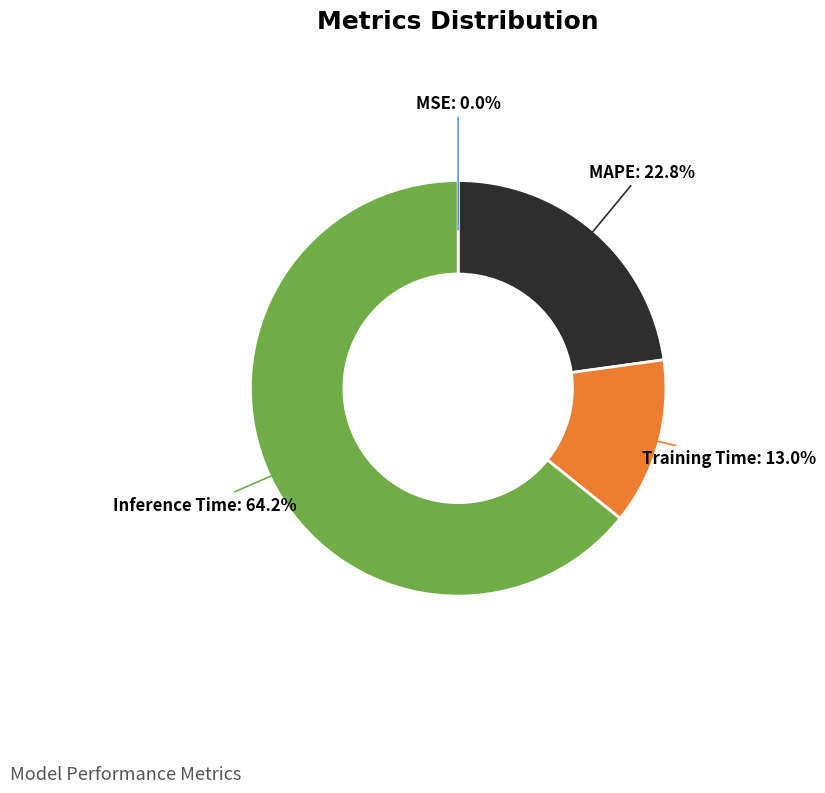

Which has a higher value, Inference Time or MAPE?

Inference Time